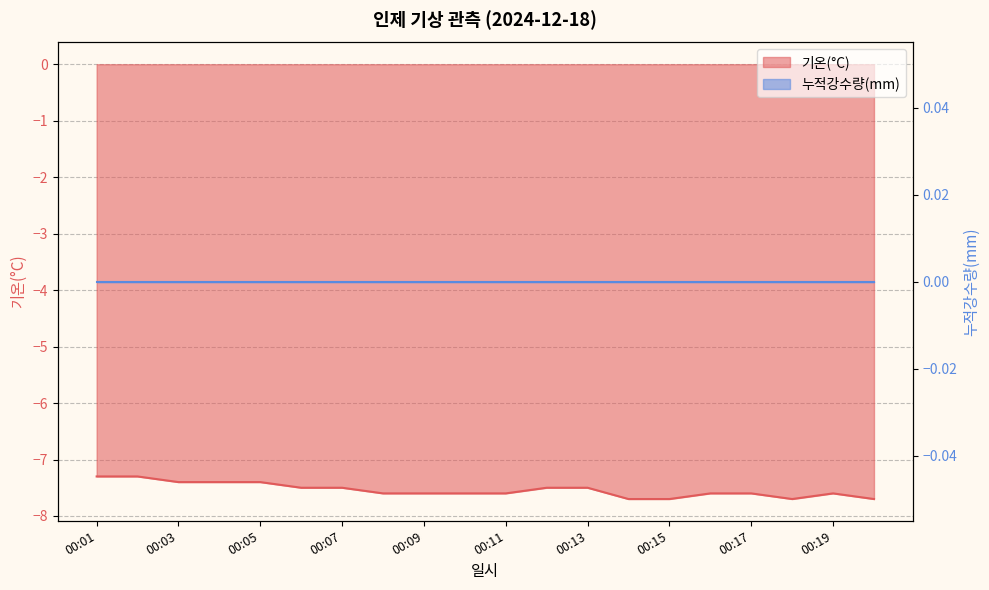

What is the value of the 5th point from the left?

-7.4